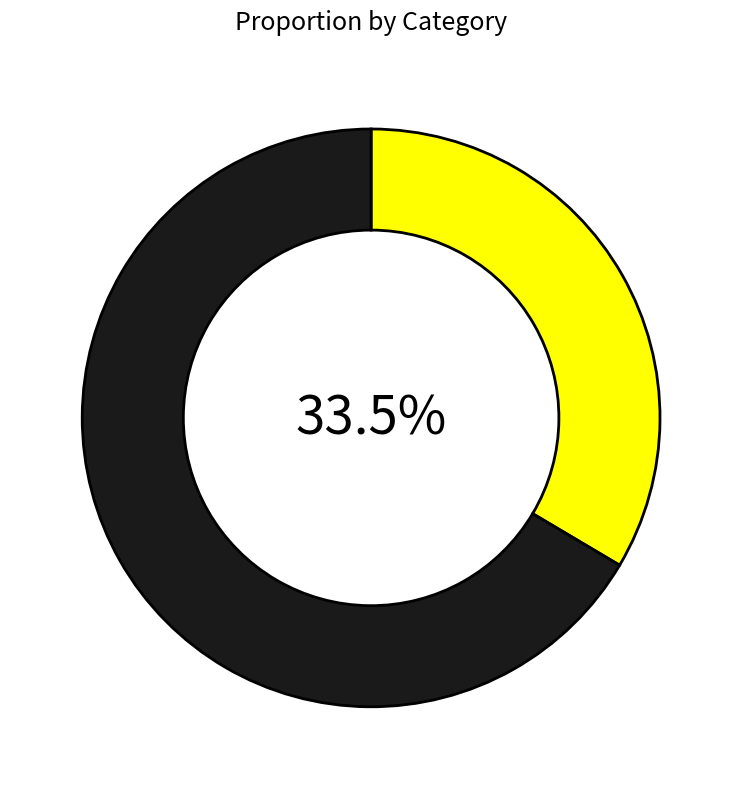

Is there any slice that represents more than half of the pie?

Yes